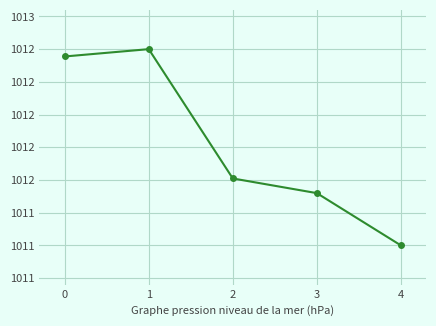

Is this an area chart (filled region under the line)?

No